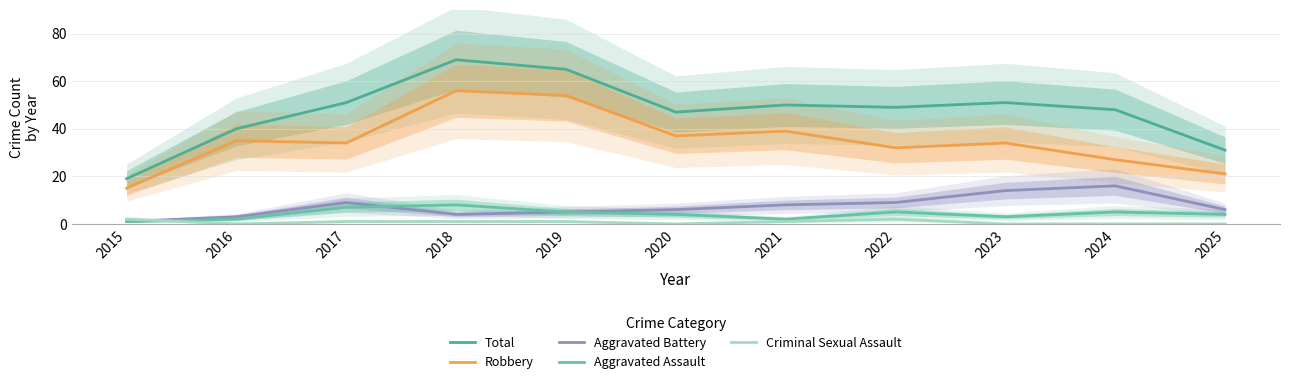

What is the value of the Robbery point at the 9th from the left?

34